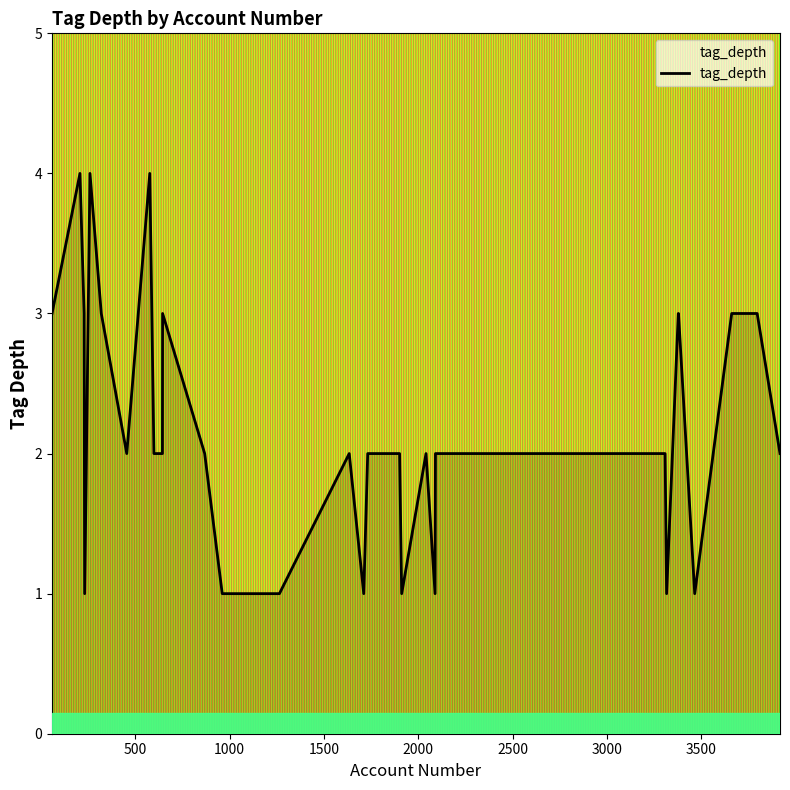

Does the chart have visible grid lines?

No